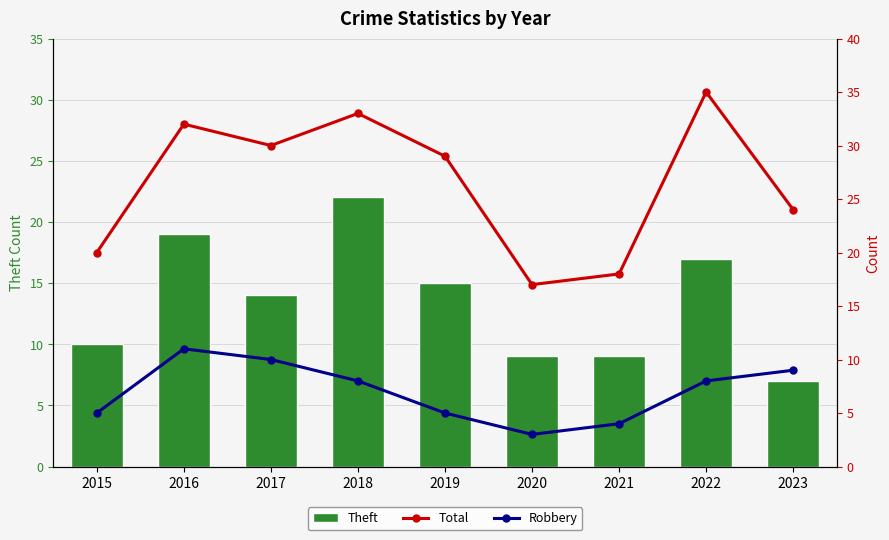

At how many categories does at least one series exceed 5?

9